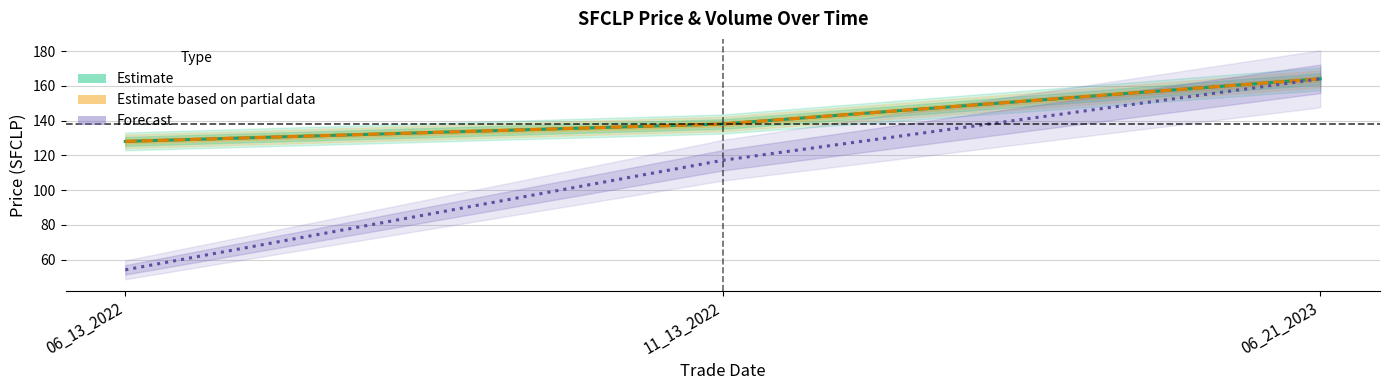

What is the sum of all VWAP (Estimate partial) values?

430.0